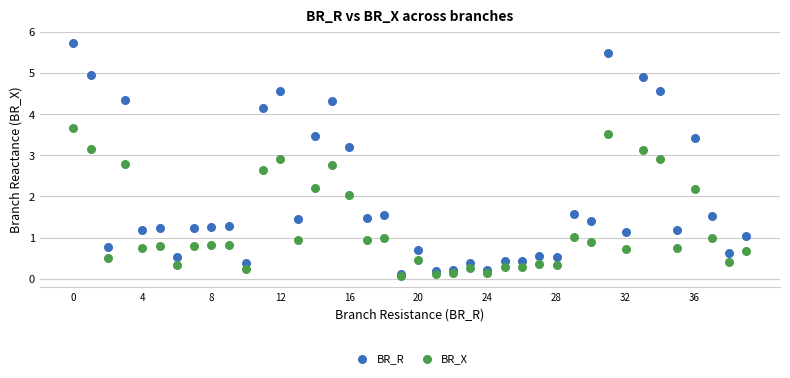

What are all the series names shown in the legend?

BR_R, BR_X